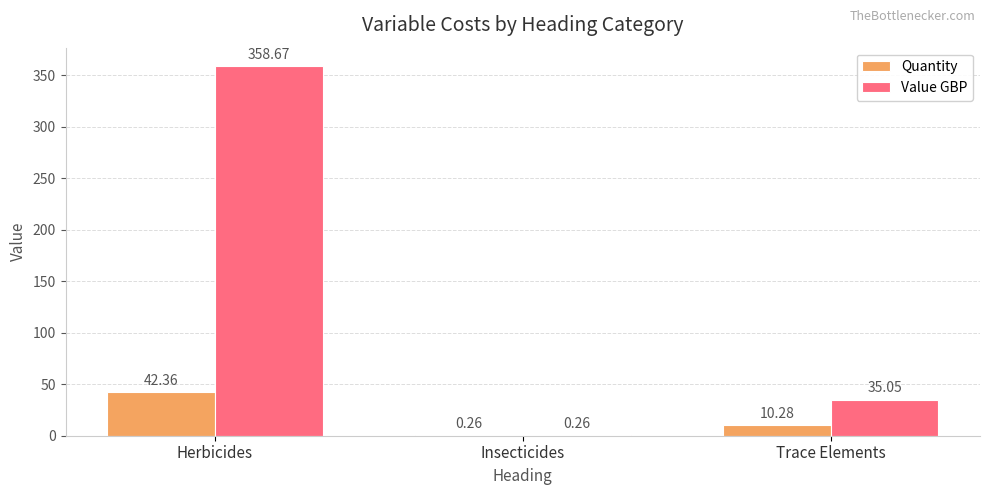

The value of Quantity at Herbicides is 24.1. True or false?

False